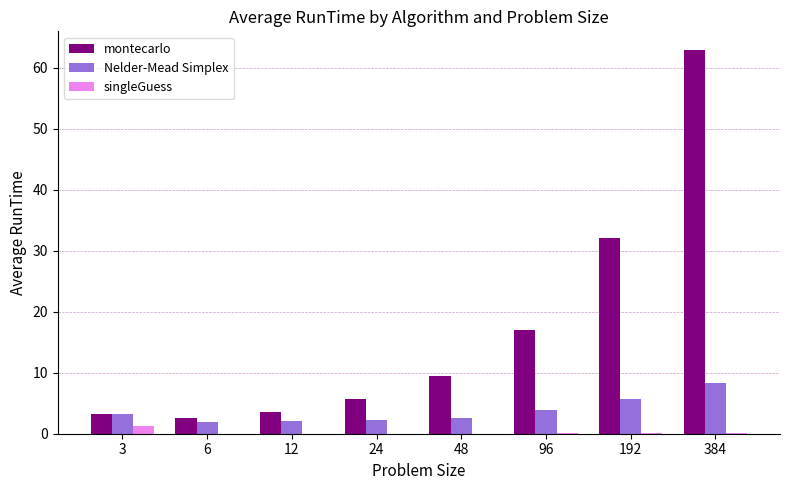

What is the sum of all singleGuess values?

1.6